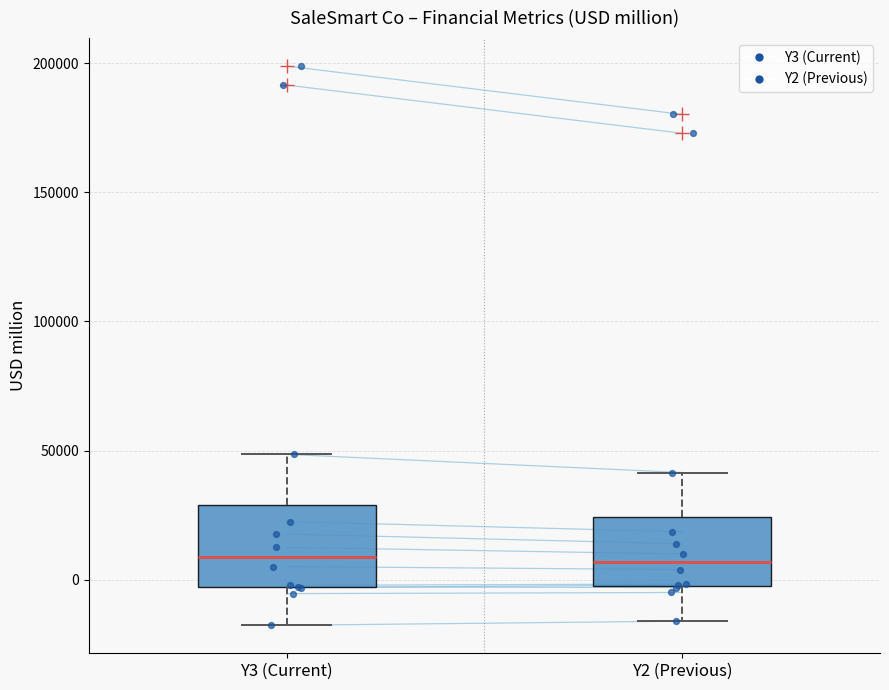

Reading left to right, read every box against the y-axis: the position of its median line, the range the box covers, and the ends of its whiskers. The values are not printed on the chart, so give them approximately, as read against the axis.

Y3 (Current): median 10000, box -5000 to 30000, whiskers -20000 to 50000
Y2 (Previous): median 5000, box 0 to 25000, whiskers -15000 to 40000